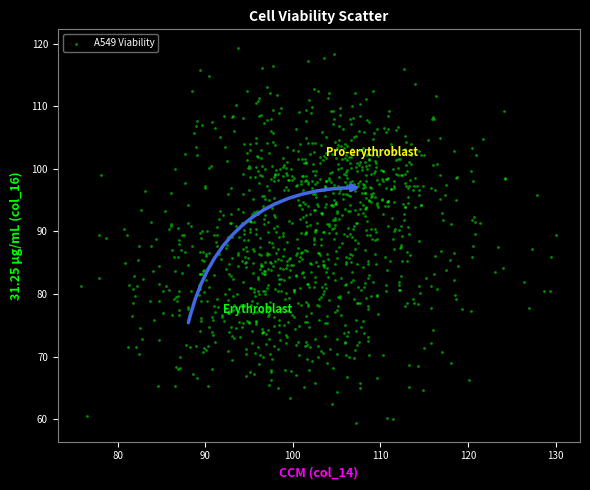

What is the range of Y values (max minus min)?

59.9